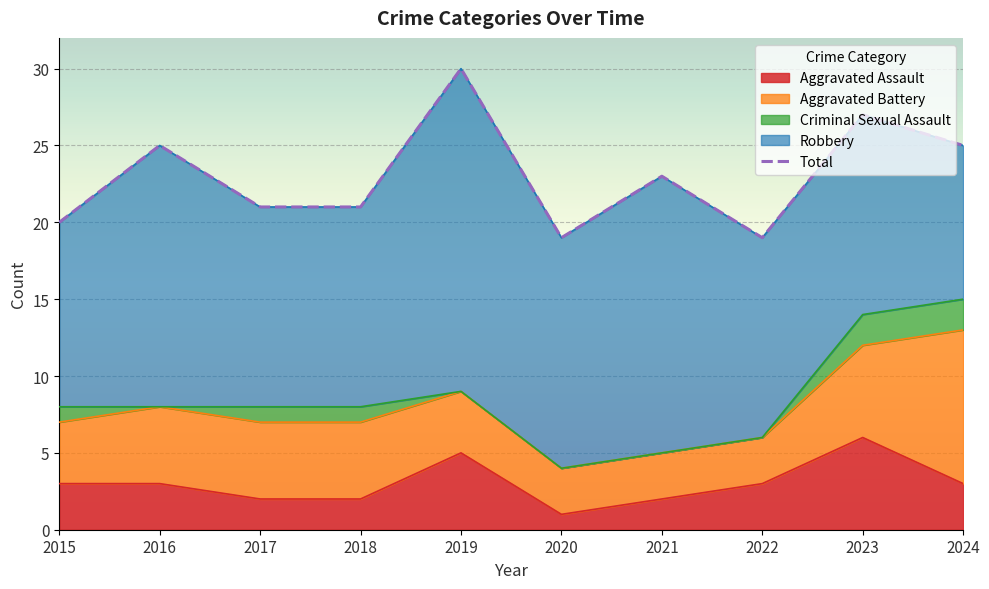

At which label does the data first exceed 23?

2016